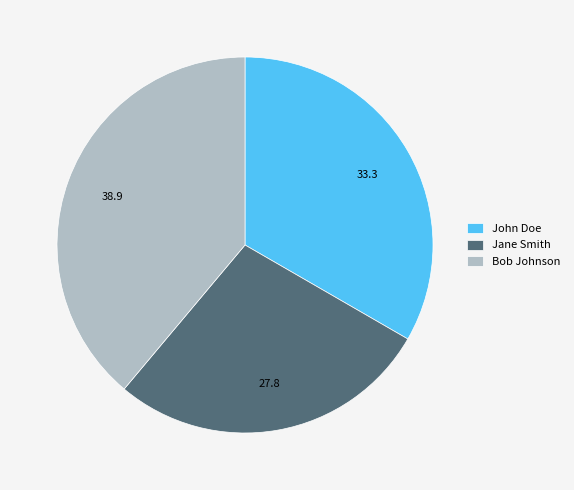

What is the ratio of the value at Jane Smith to the value at Bob Johnson?

0.7